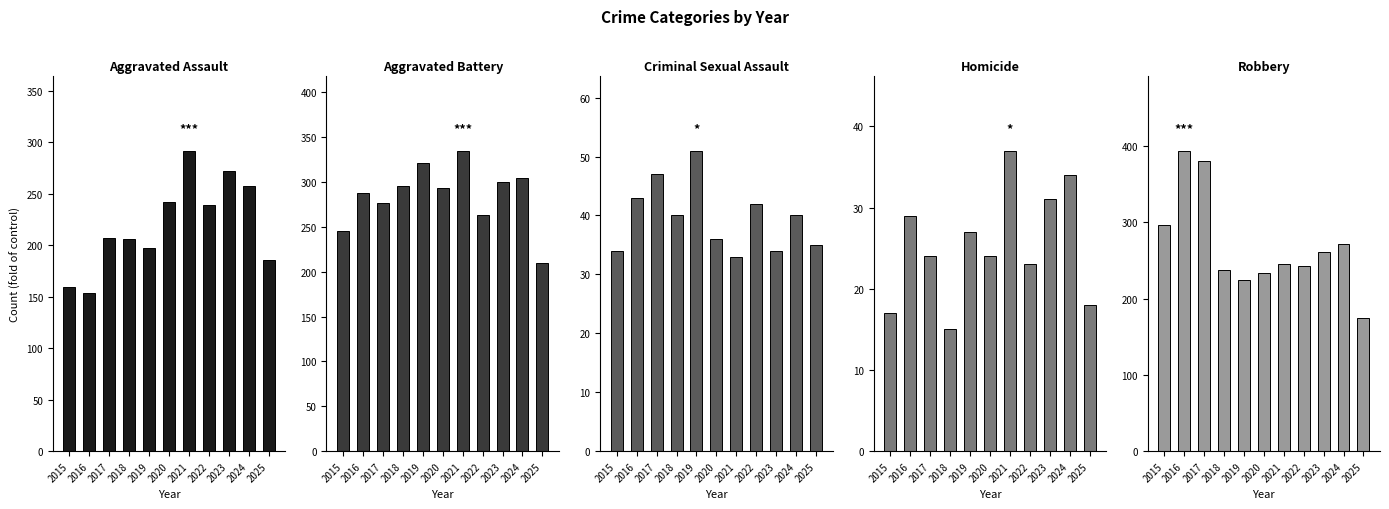

Reading left to right, extract all data points from this chart.

Aggravated Assault: 160	154	207	206	197	242	292	239	272	258	186
Aggravated Battery: 246	288	277	296	321	293	335	263	300	304	210
Criminal Sexual Assault: 34	43	47	40	51	36	33	42	34	40	35
Homicide: 17	29	24	15	27	24	37	23	31	34	18
Robbery: 297	394	381	237	224	233	245	243	261	272	174